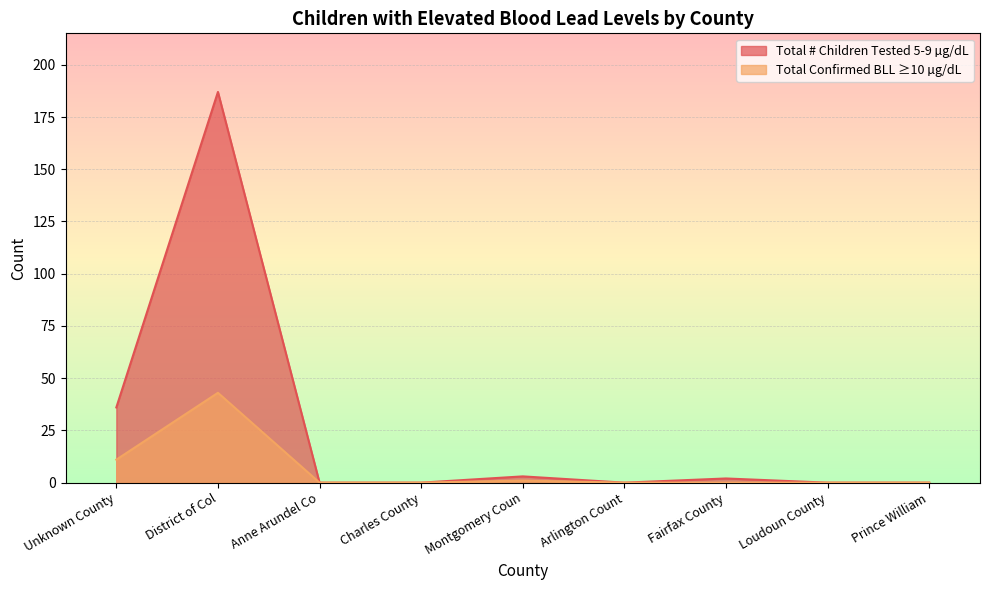

Reading left to right, extract all data points from this chart.

Total # Children Tested 5-9: Unknown County=36	District of Col=187	Anne Arundel Co=0	Charles County=0	Montgomery Coun=3	Arlington Count=0	Fairfax County=2	Loudoun County=0	Prince William=0
Total Confirmed BLL >=10: Unknown County=11	District of Col=43	Anne Arundel Co=0	Charles County=0	Montgomery Coun=1	Arlington Count=0	Fairfax County=0	Loudoun County=0	Prince William=0